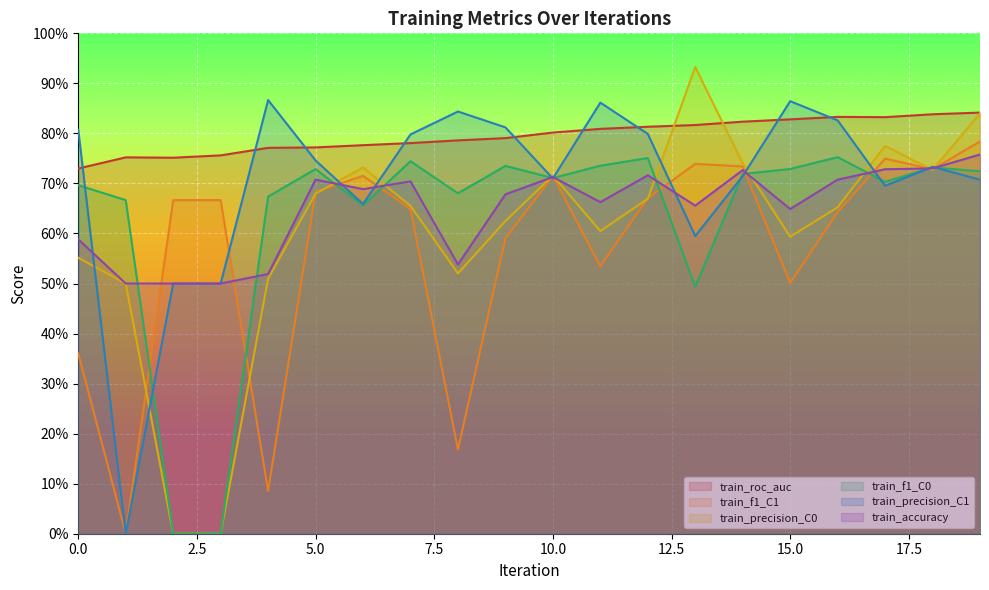

What is the difference between the train_f1_C1 values at 5 and 0?

0.3